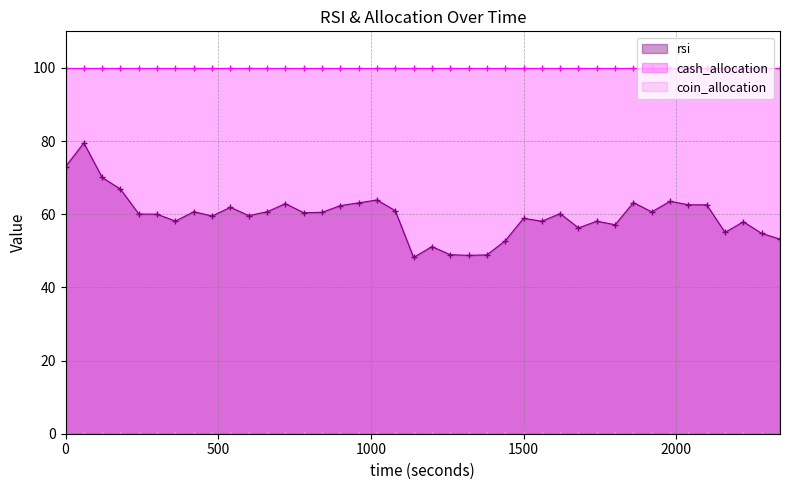

Does the chart have visible grid lines?

Yes